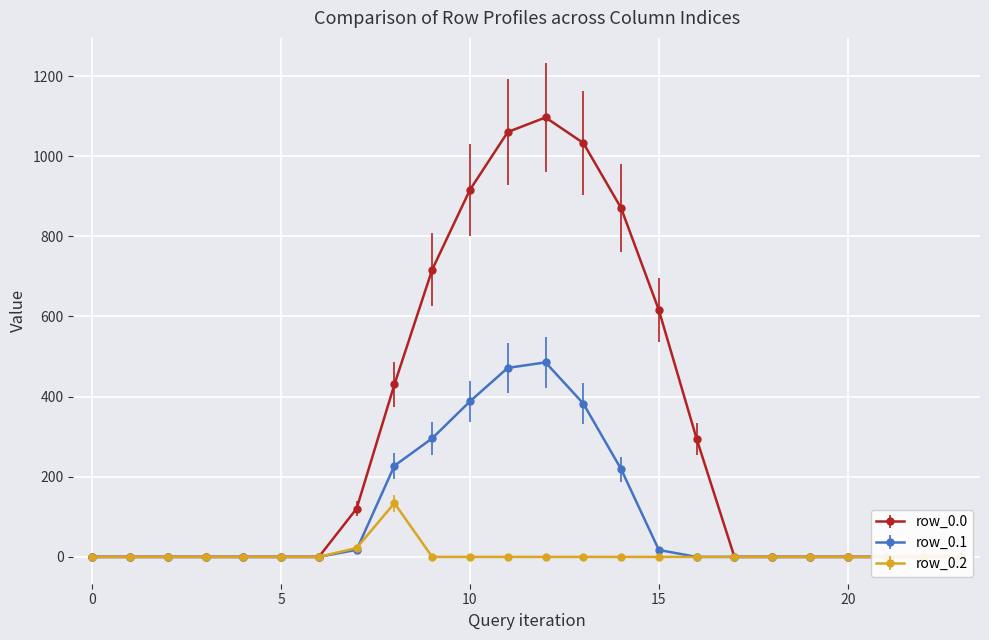

Is this an area chart (filled region under the line)?

No